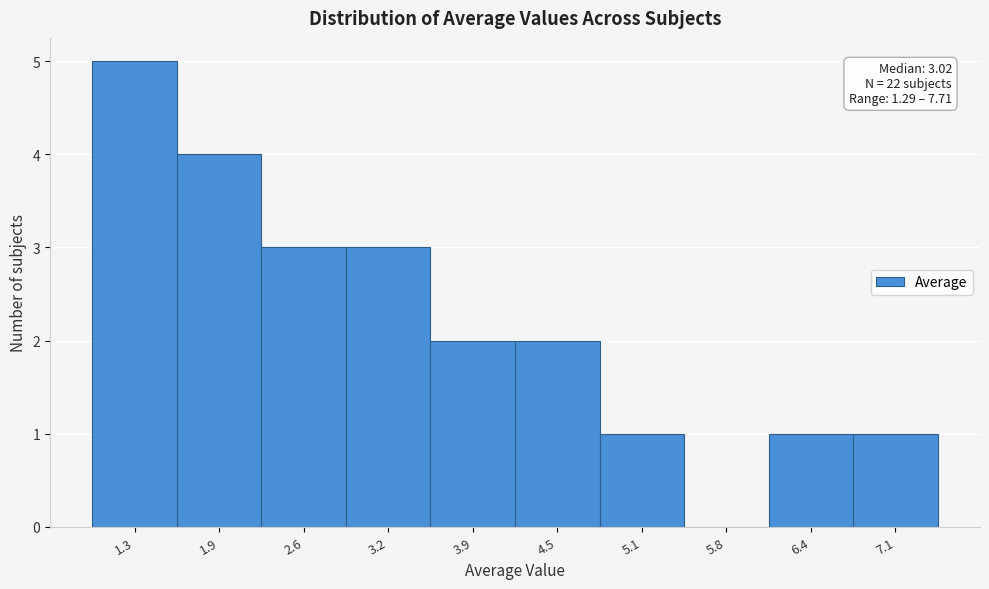

Reading right to left, extract all data points from this chart.

7.1=1	6.4=1	5.8=0	5.1=1	4.5=2	3.9=2	3.2=3	2.6=3	1.9=4	1.3=5